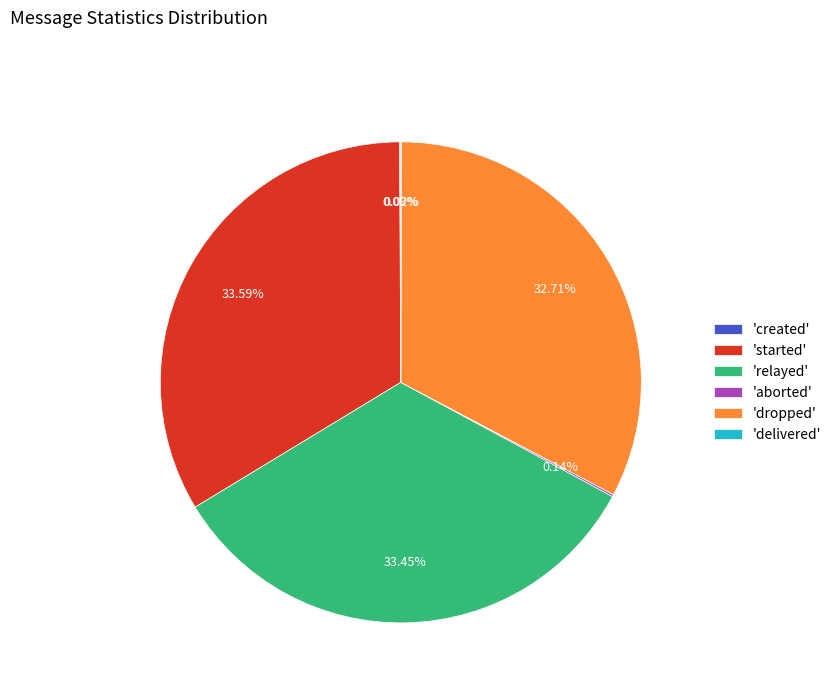

Is there any slice that represents more than half of the pie?

No